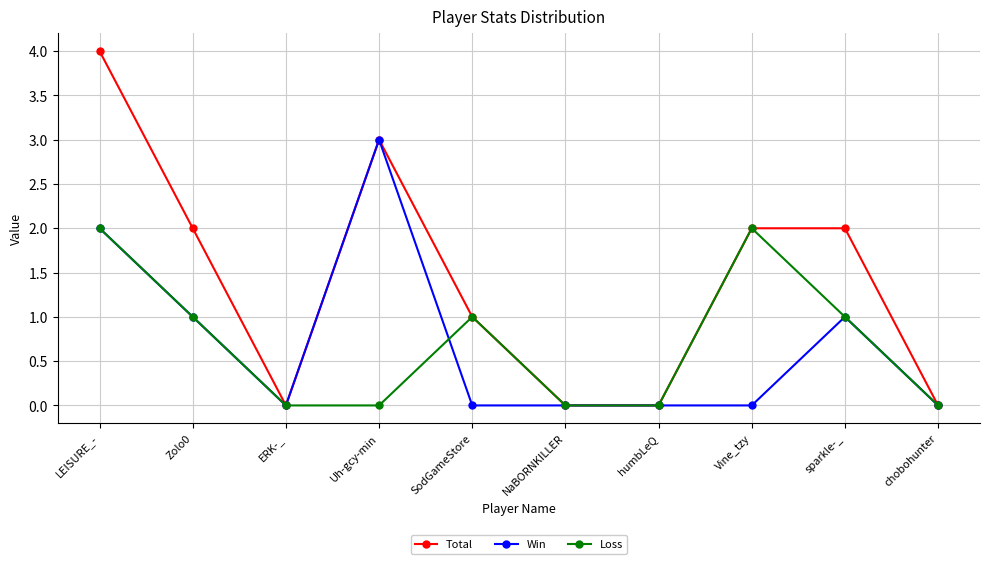

The Win series shows 2 at LEISURE_-. True or false?

True